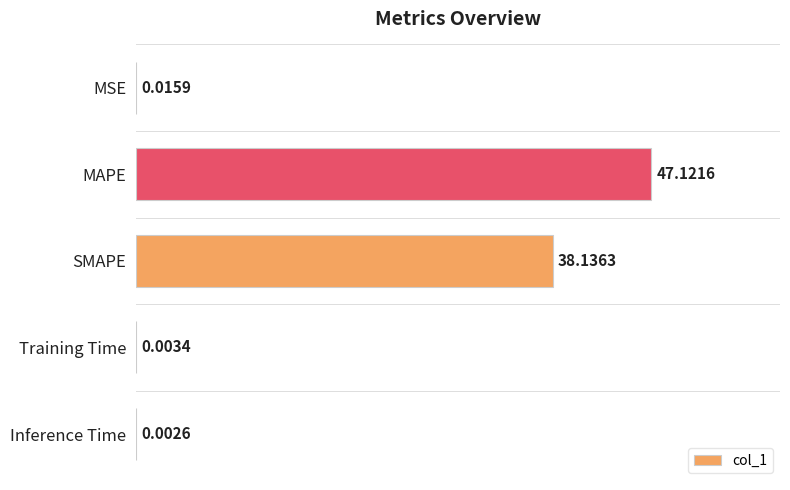

How many categories are shown in the chart?

5